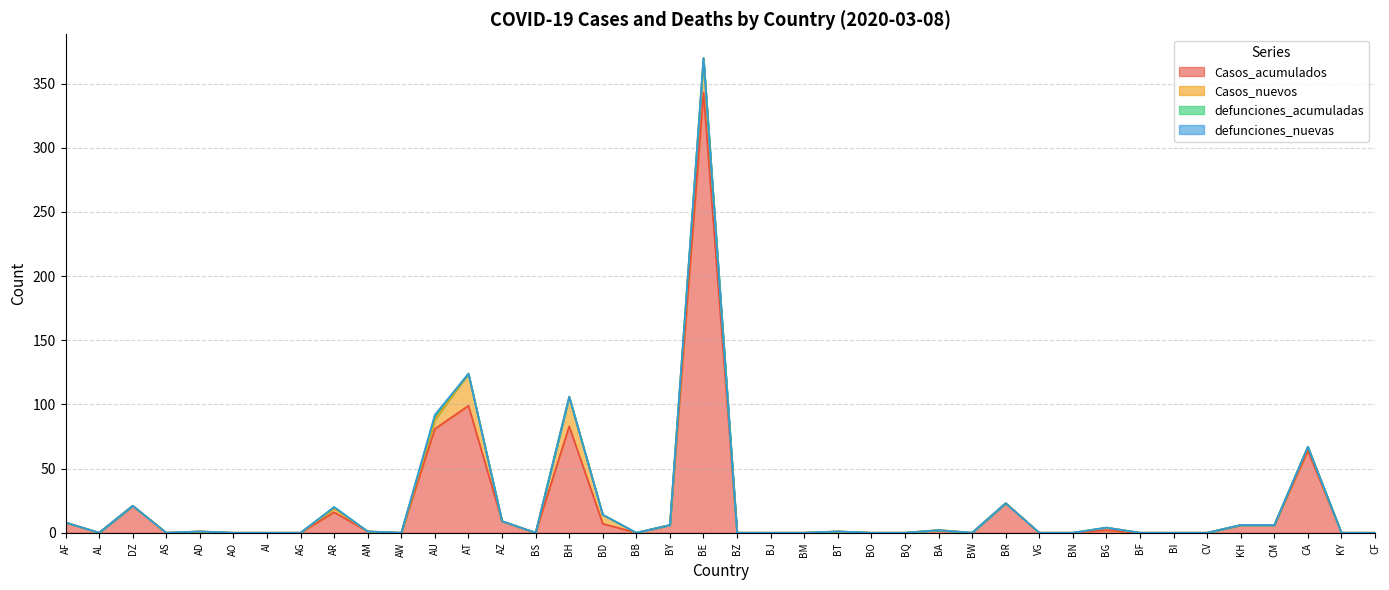

What position from the left is BZ?

21